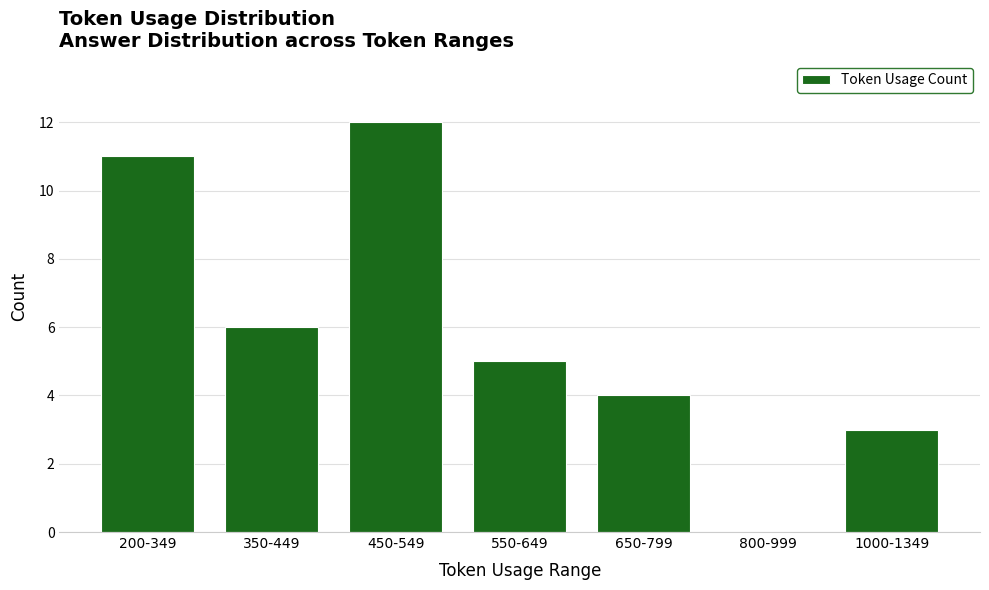

How many values are above zero?

6